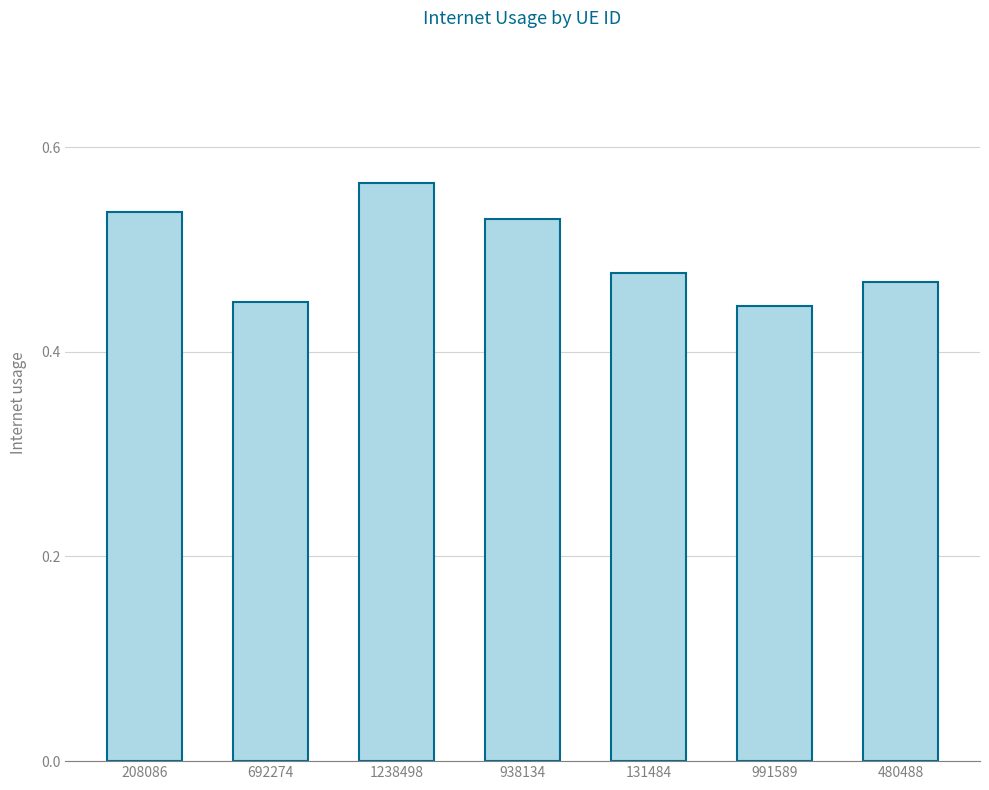

How many values are between 0 and 1?

7